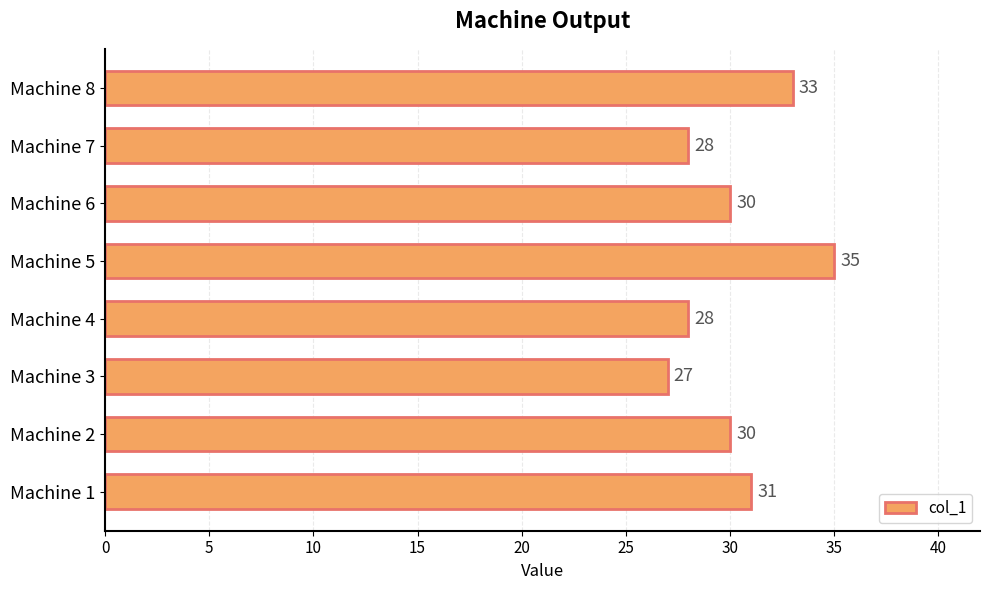

The chart shows a value of 46 at Machine 4. True or false?

False